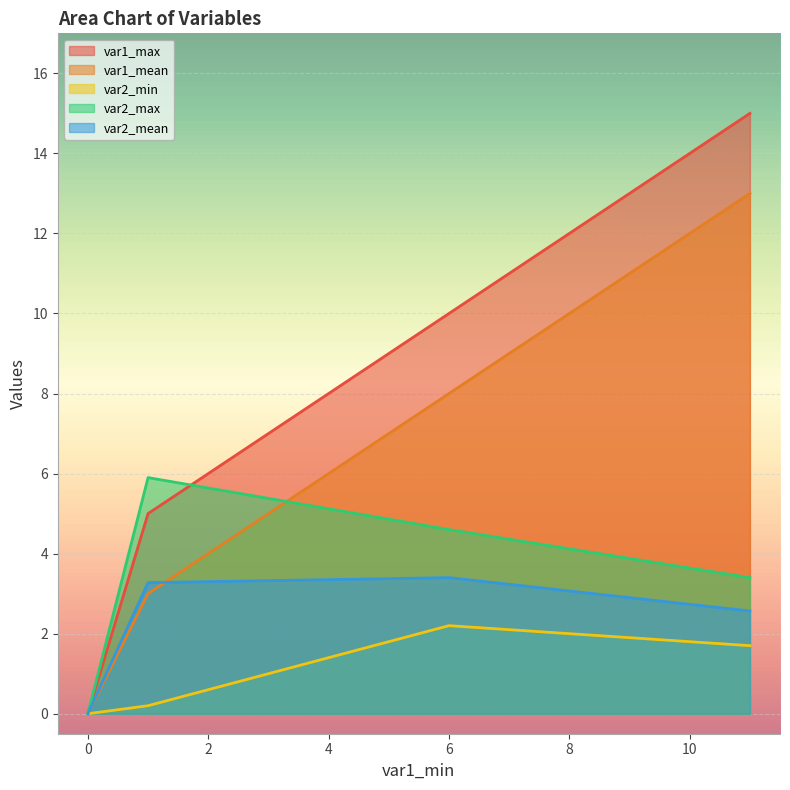

At how many categories does at least one series exceed 3?

3